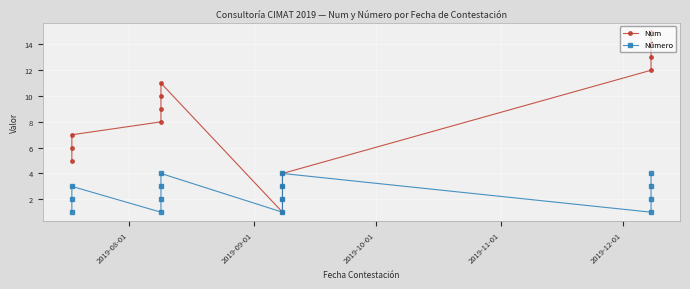

How many data points in Num are less than 8?

7